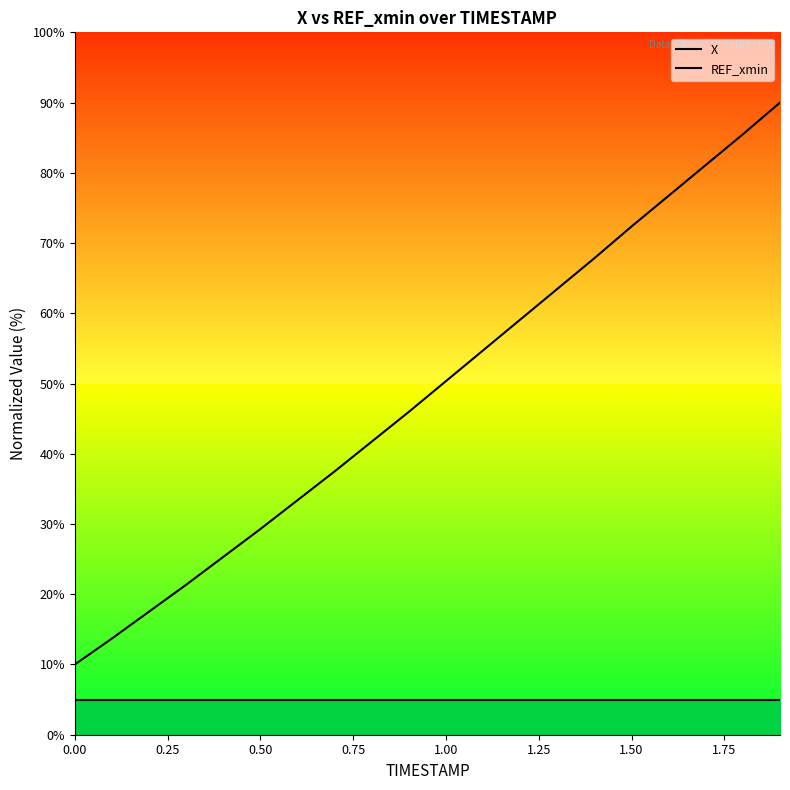

True or false: REF_xmin has more than 1 points higher than both neighbors.

False